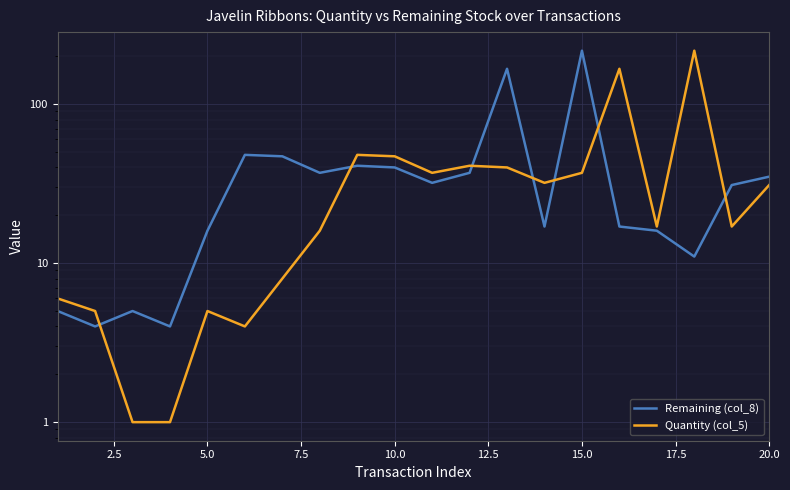

What is the value of the Quantity (col_5) point at the 9th from the left?

48